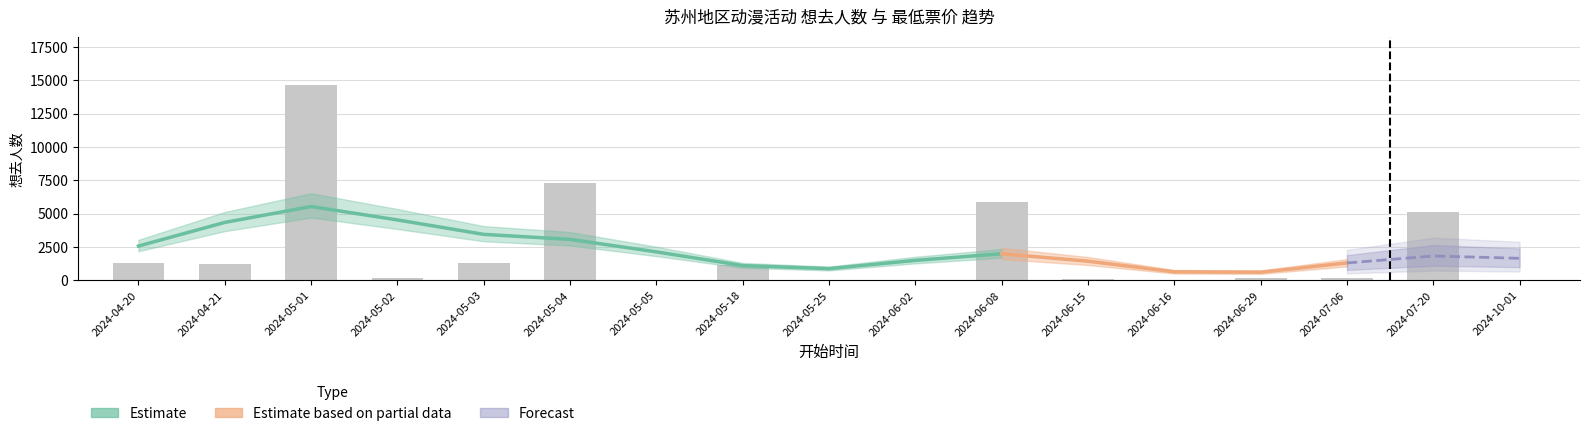

What is the value of the 16th bar from the left?

5104